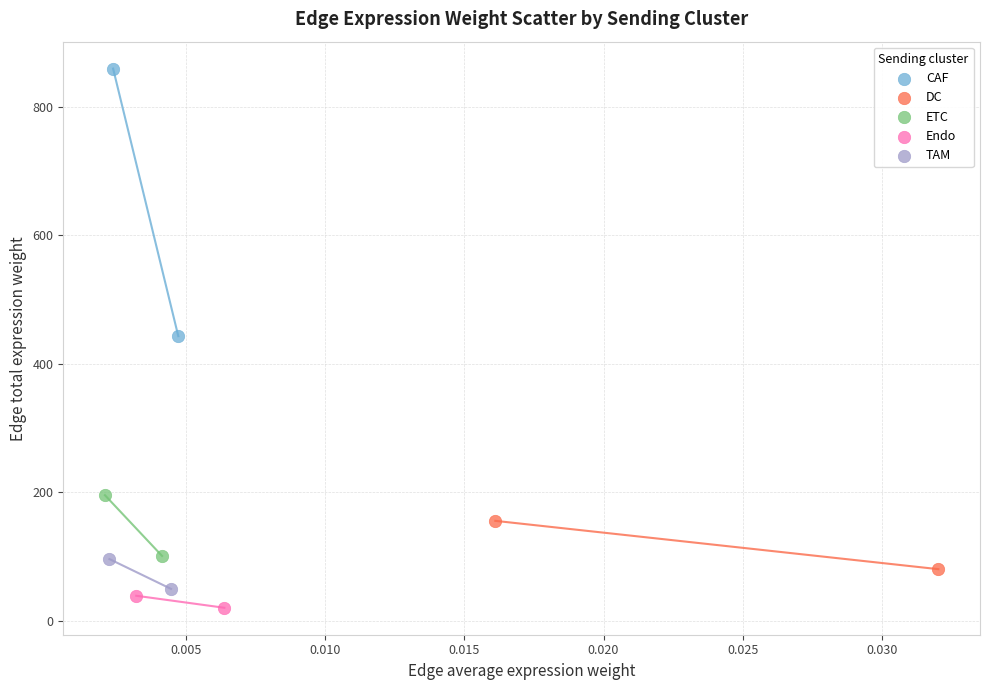

What are all the series names shown in the legend?

CAF, DC, ETC, Endo, TAM